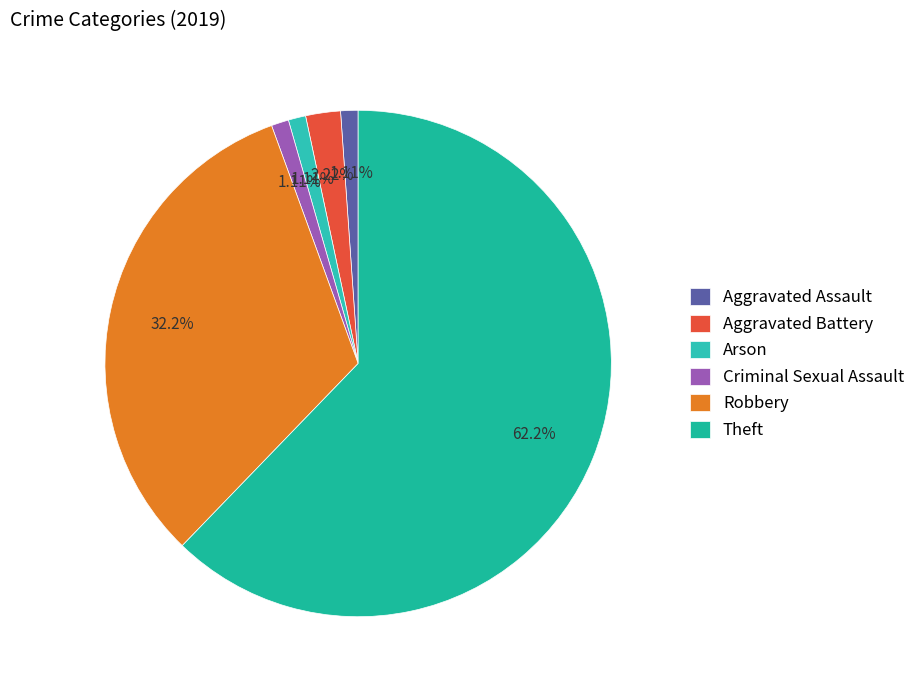

Which has a higher value, Robbery or Criminal Sexual Assault?

Robbery